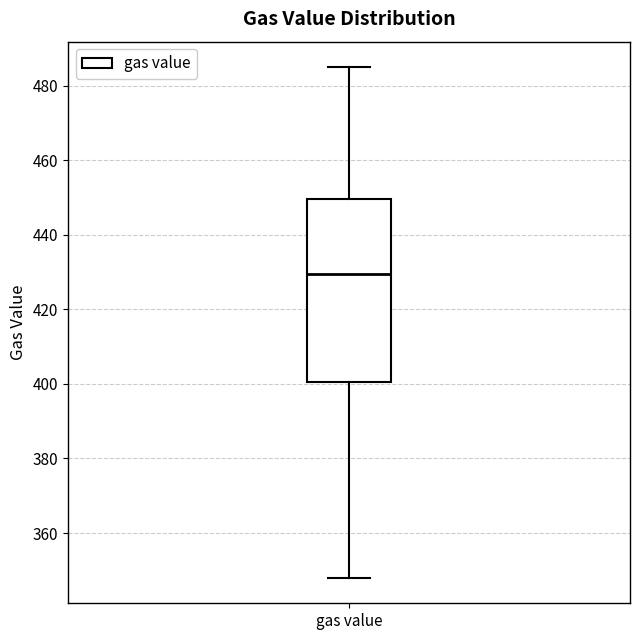

Where does the median line of the box for gas value sit on the y-axis? The values are not printed on the chart, so give them approximately, as read against the axis.

430